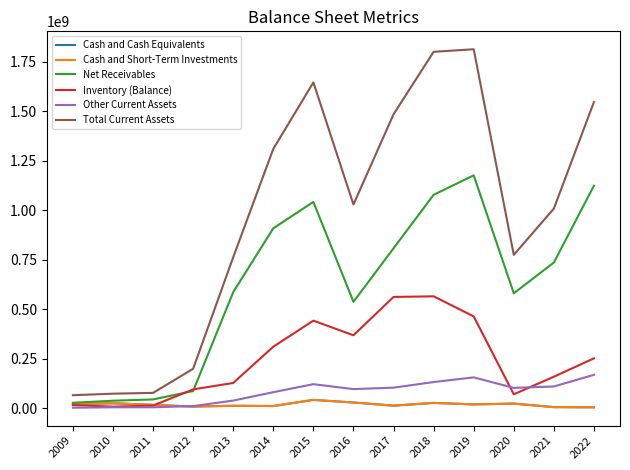

Where do Other Current Assets and Cash and Short-Term Investments first cross each other?

2011 and 2012